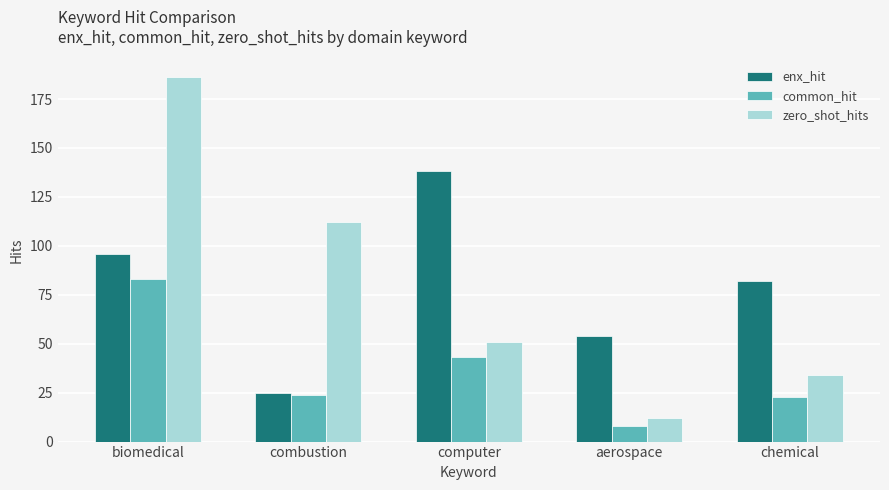

What is the approximate value of zero_shot_hits at combustion, to the nearest 10?

110